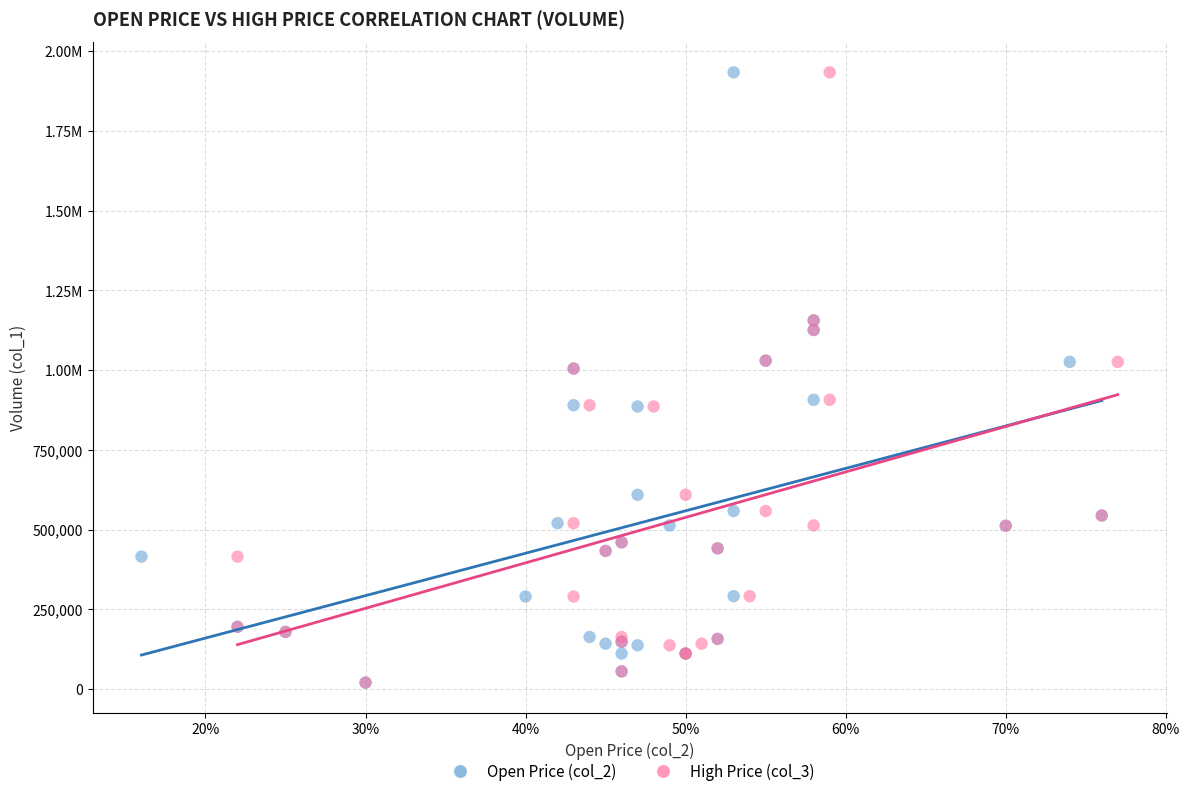

What are all the series names shown in the legend?

Open Price (col_2), High Price (col_3)